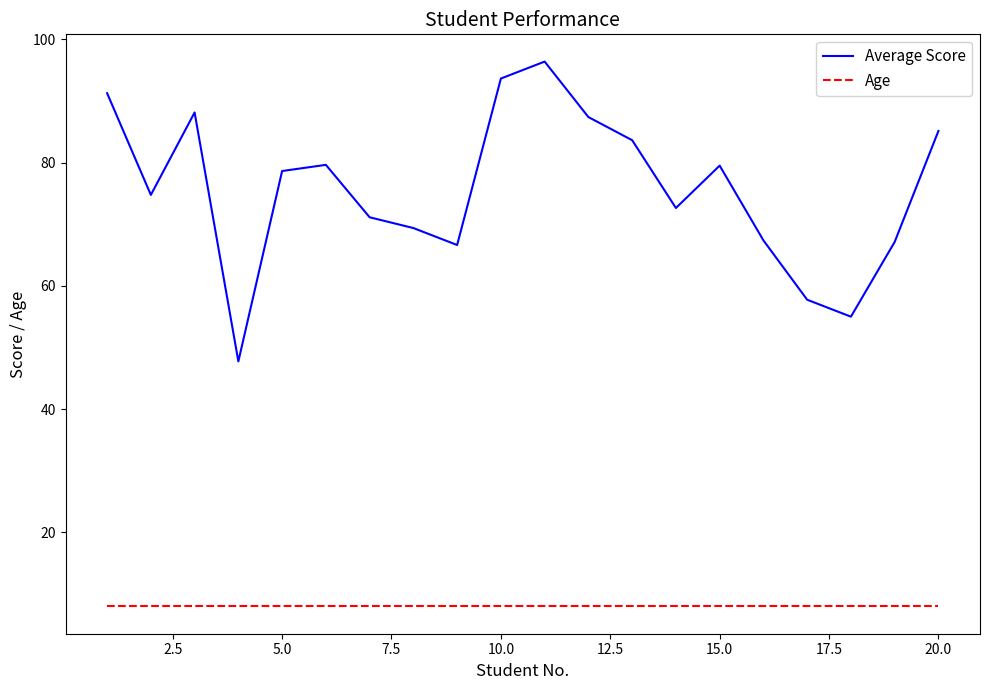

Rank the series by their average value, from lowest to highest.

Age, Average Score